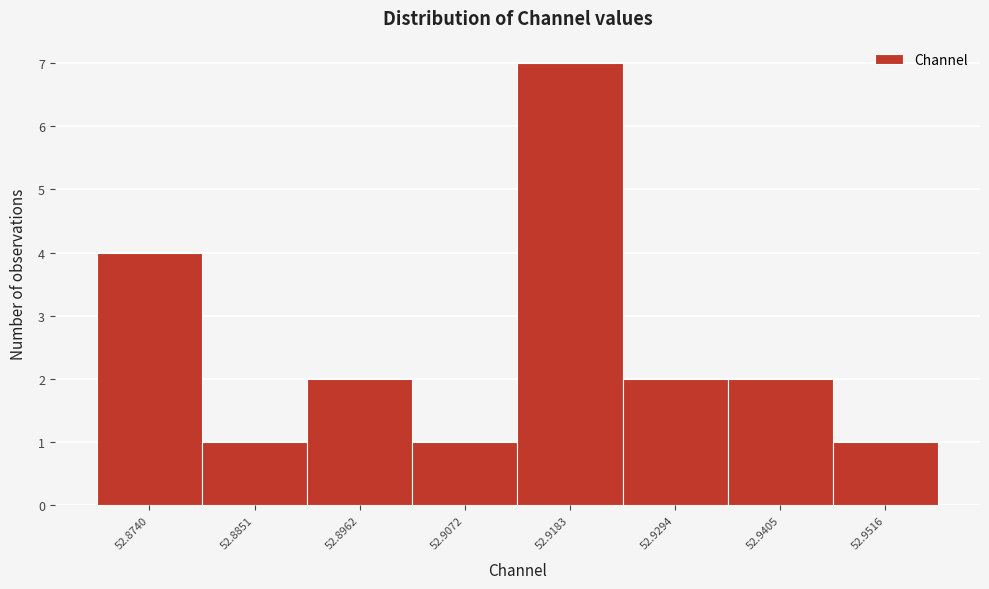

Reading left to right, transcribe all the data shown in this chart.

52.8740=4	52.8851=1	52.8962=2	52.9072=1	52.9183=7	52.9294=2	52.9405=2	52.9516=1